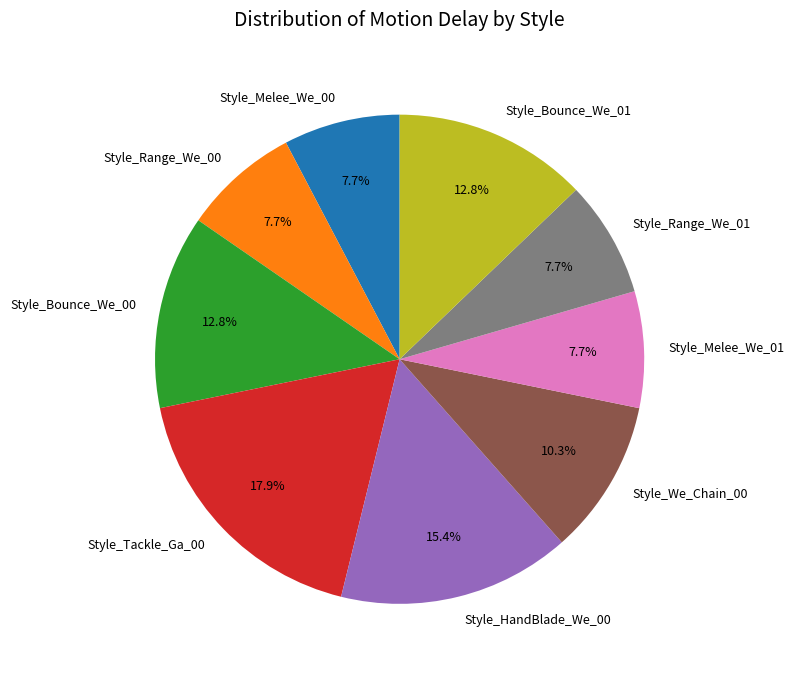

To the nearest percent, what is the difference between the largest and smallest slice percentages?

10%